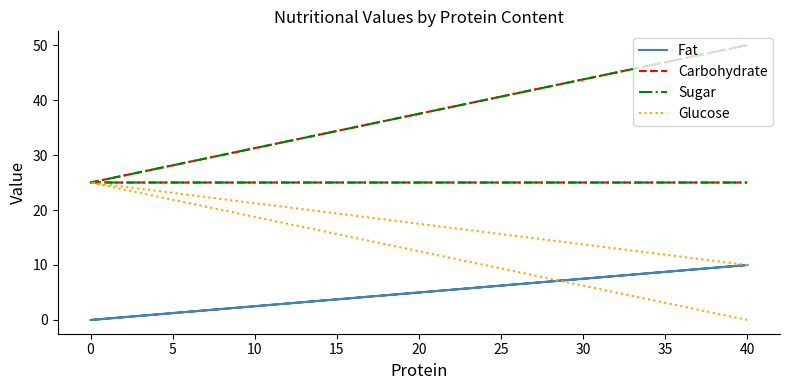

Reading left to right, extract all data points from this chart.

Fat: 10	0	10
Carbohydrate: 50	25	25
Sugar: 50	25	25
Glucose: 10	25	0